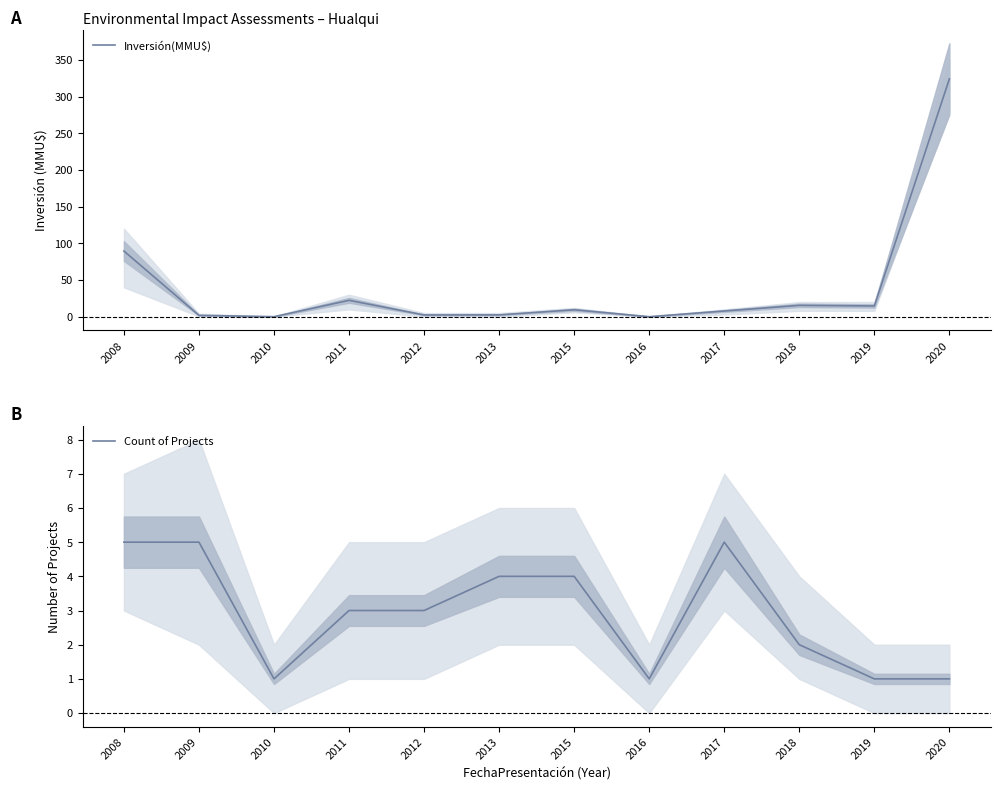

How many lines are shown in the chart?

2